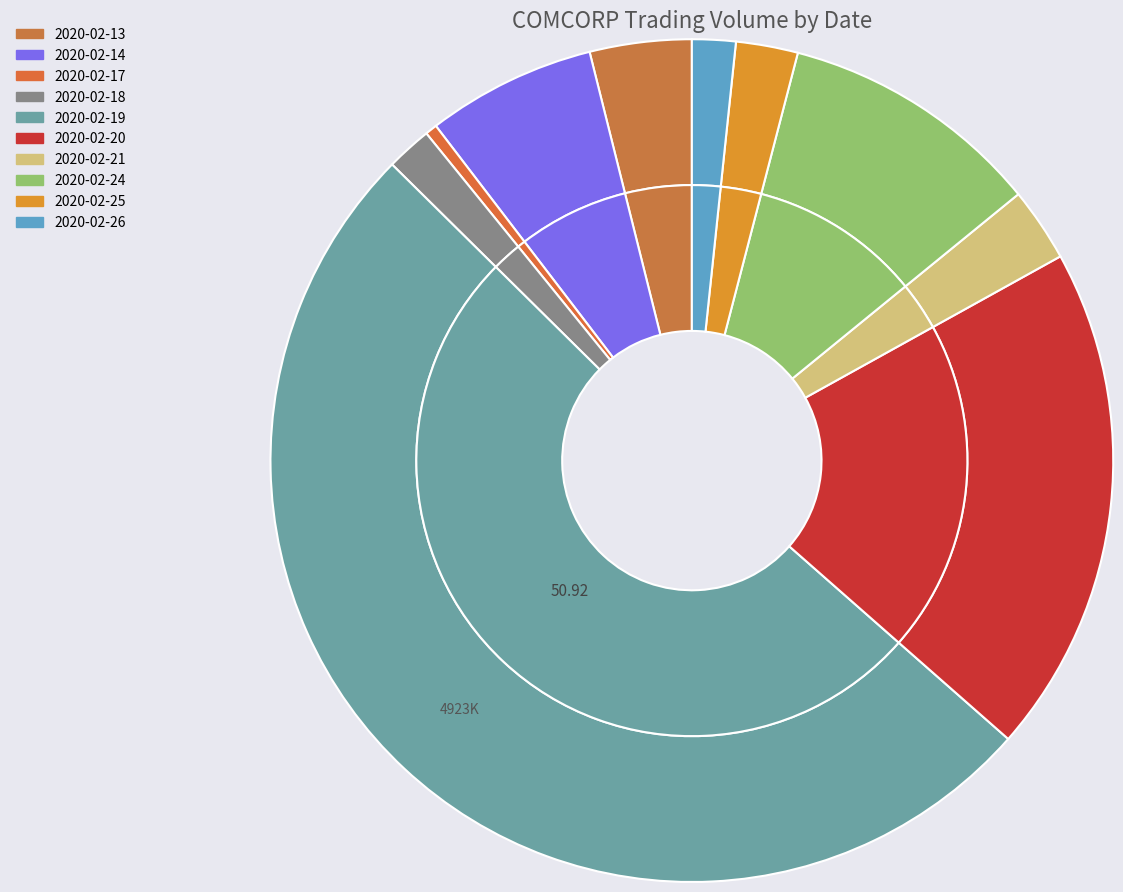

To the nearest percent, what portion does 2020-02-18 represent?

2%